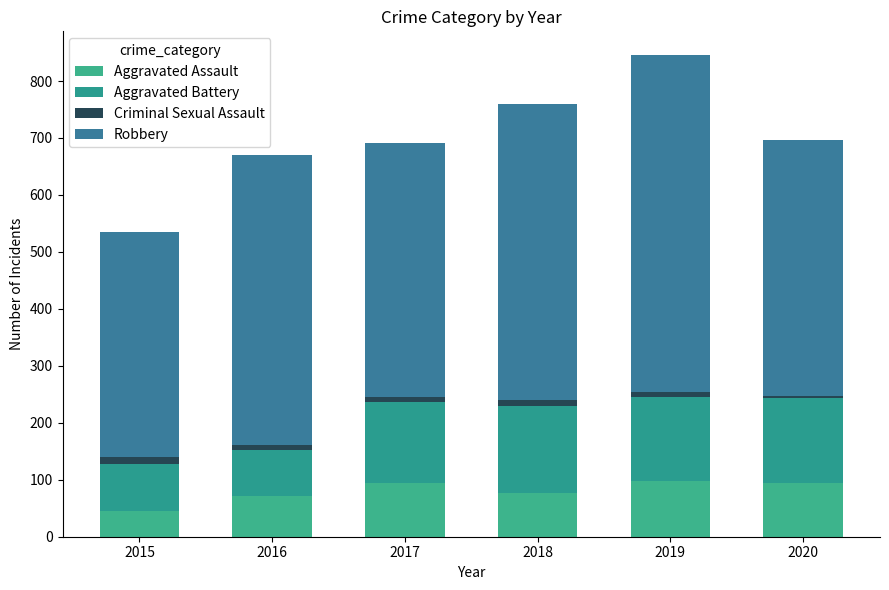

Rank the series by their maximum value, from lowest to highest.

Criminal Sexual Assault, Aggravated Assault, Aggravated Battery, Robbery